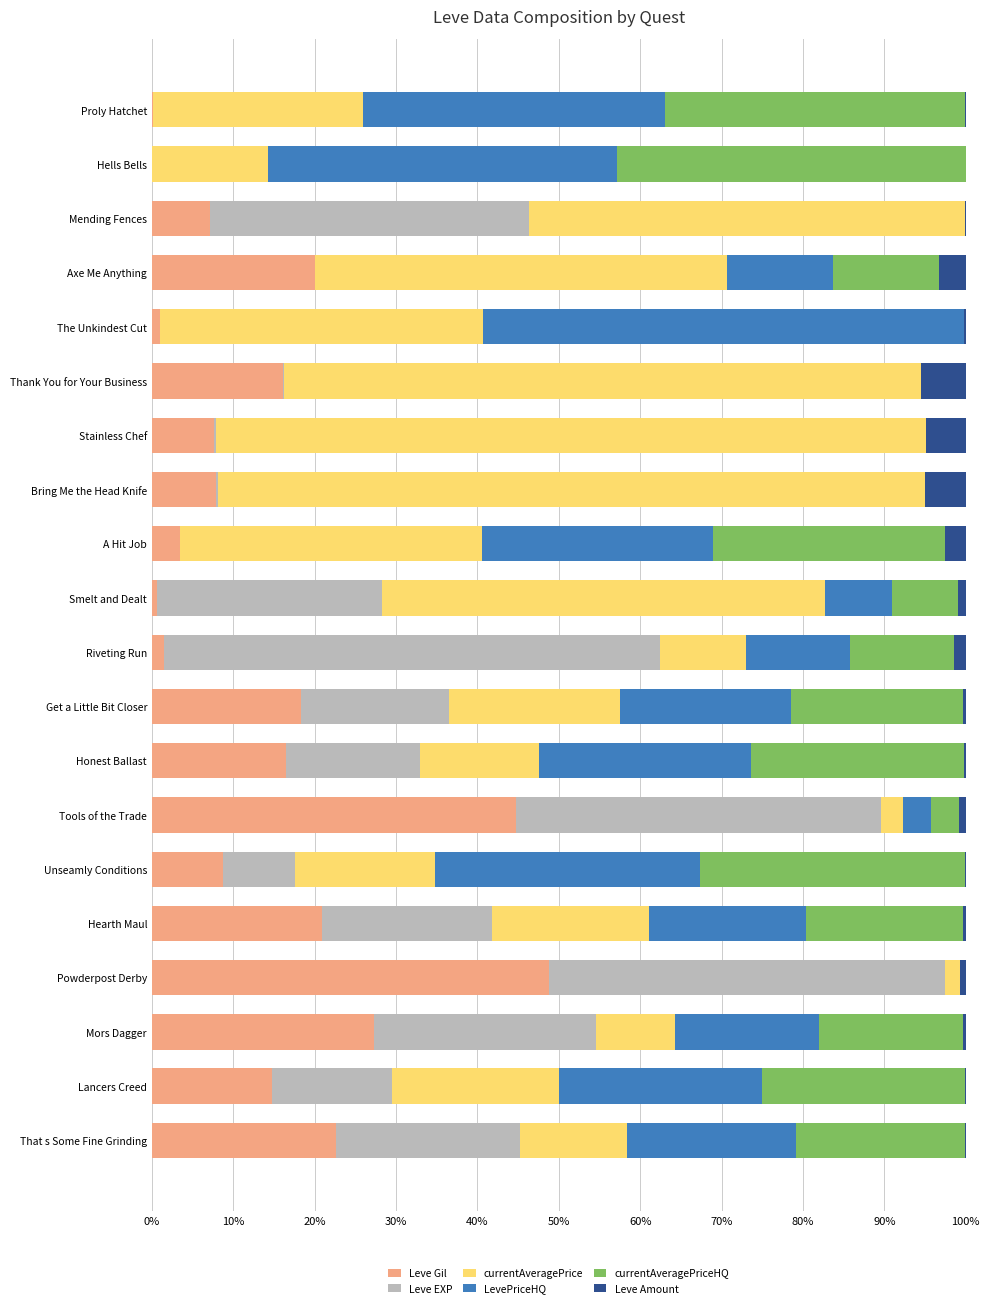

The Leve Gil series shows 30.8 at That s Some Fine Grinding. True or false?

False